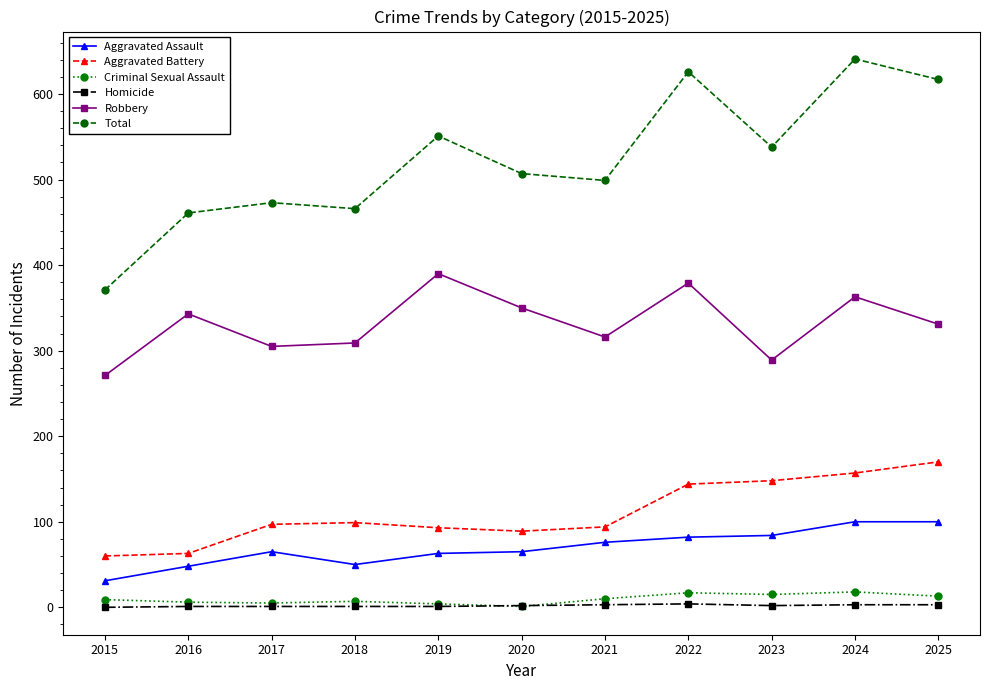

At 2022, list the series in order from largest to smallest.

Total, Robbery, Aggravated Battery, Aggravated Assault, Criminal Sexual Assault, Homicide